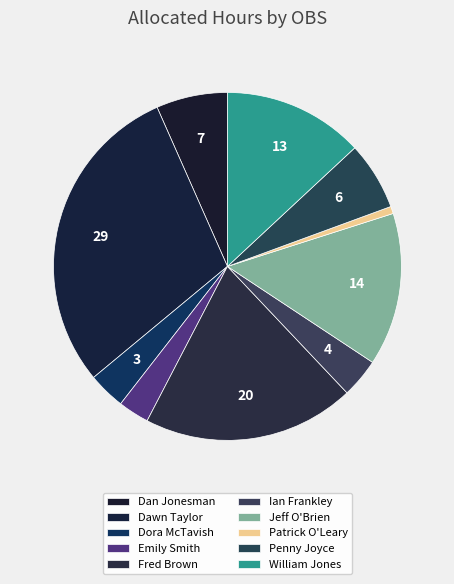

Which category has the smallest portion of the pie?

Patrick O'Leary